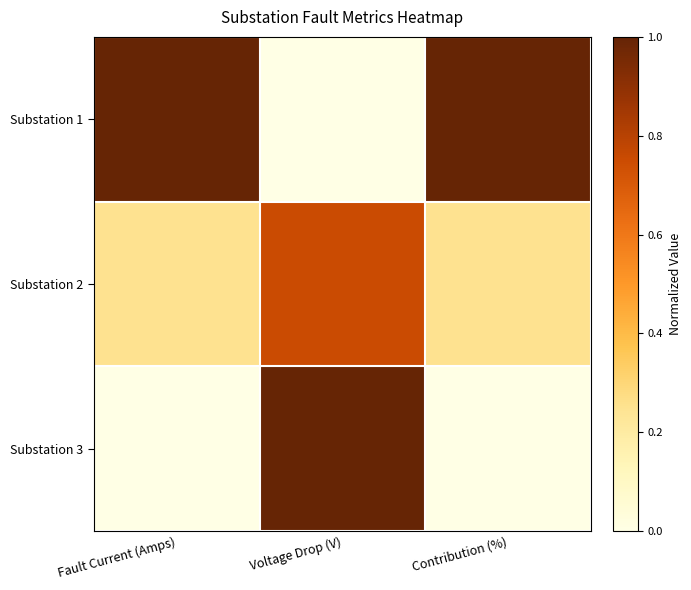

List the series in order of their overall mean, lowest first.

Substation 3, Substation 2, Substation 1